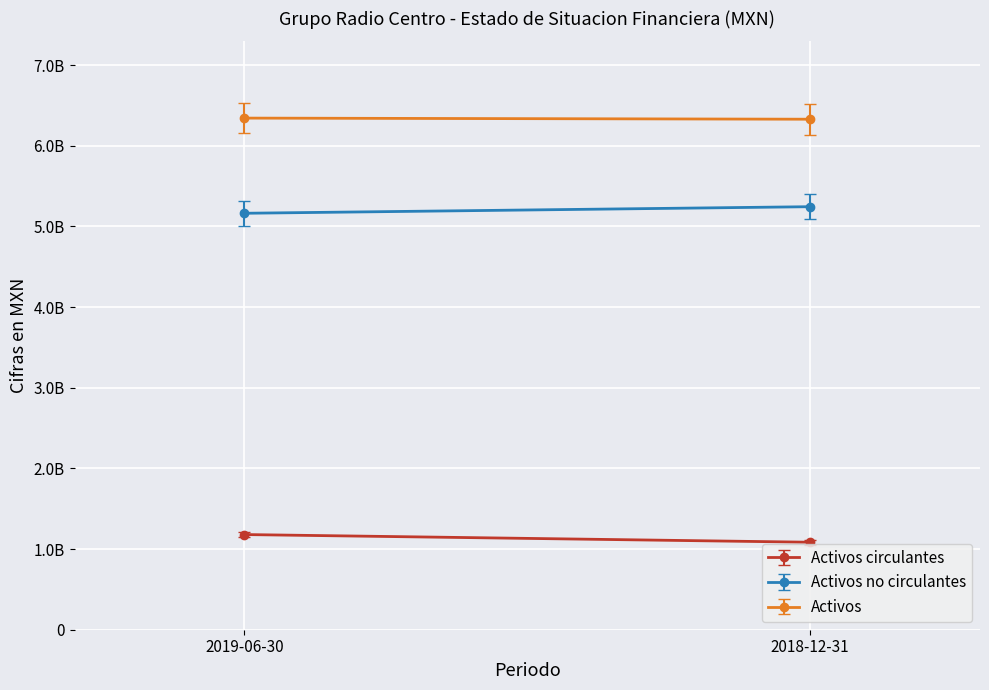

What is the sum of the Activos values at 2019-06-30 and 2018-12-31?

12671473000